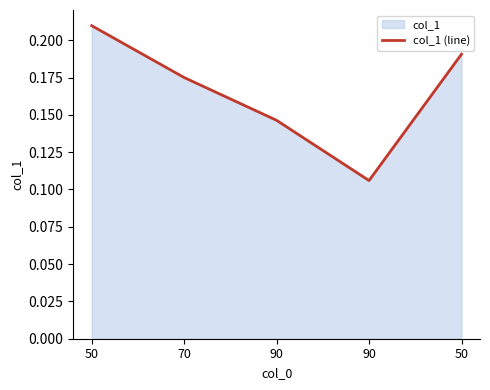

Does the chart display data point markers on the line(s)?

No